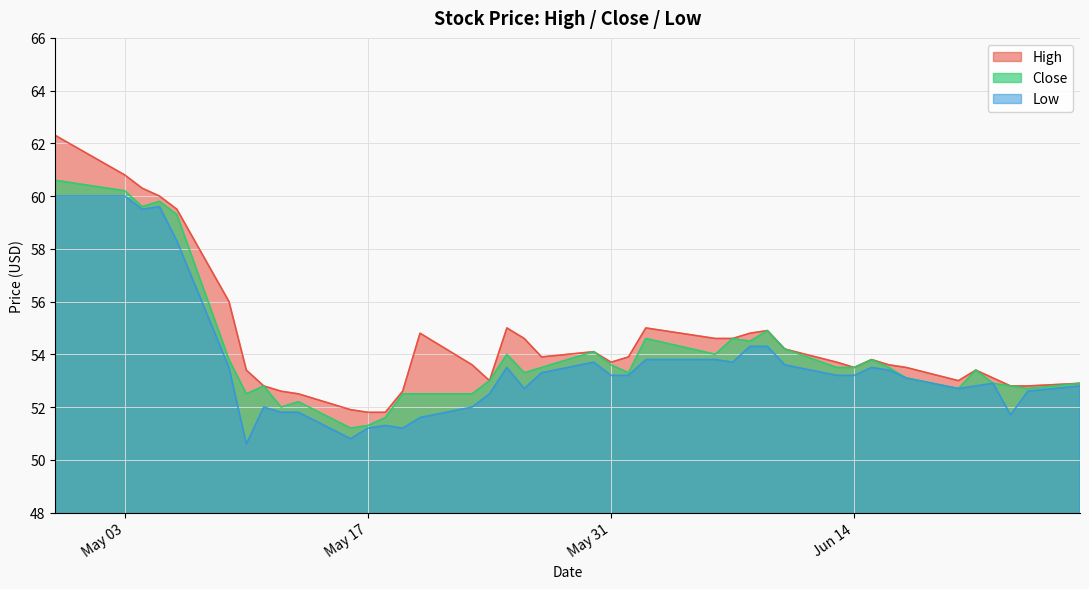

Rank the series by their maximum value, from lowest to highest.

Low, Close, High